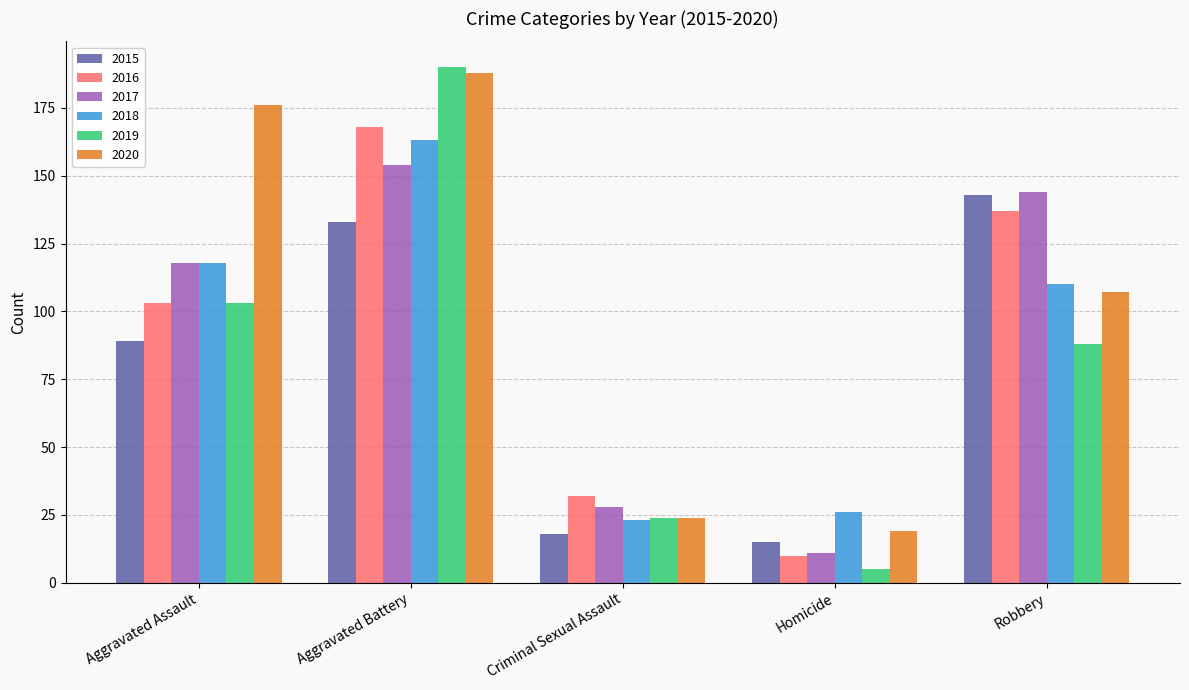

At which label is 2017 closest to 82?

Aggravated Assault